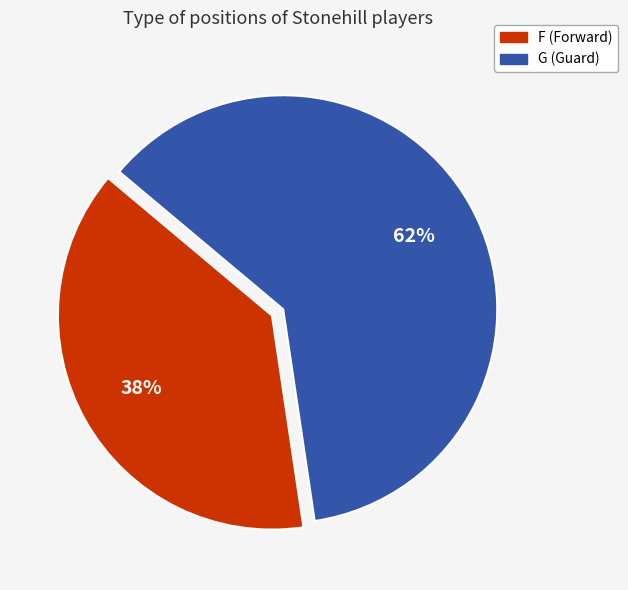

Between F and G, which is larger?

G